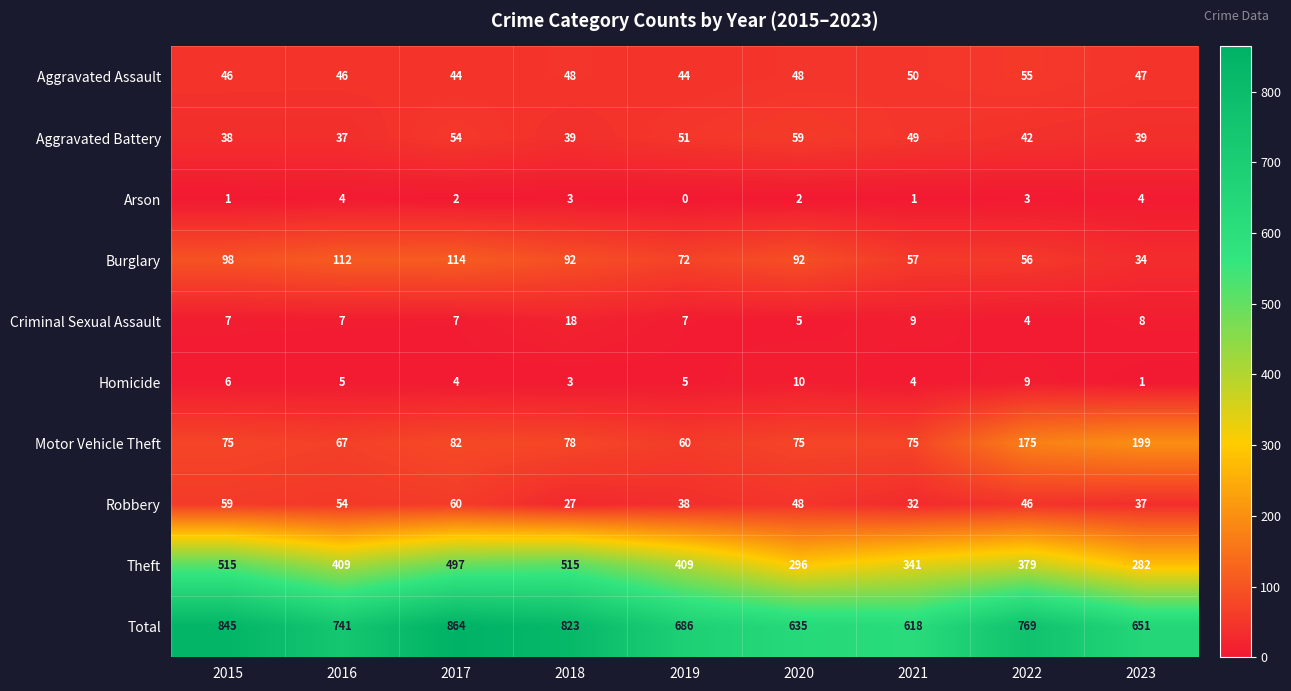

At which label does Robbery first exceed 46?

2015